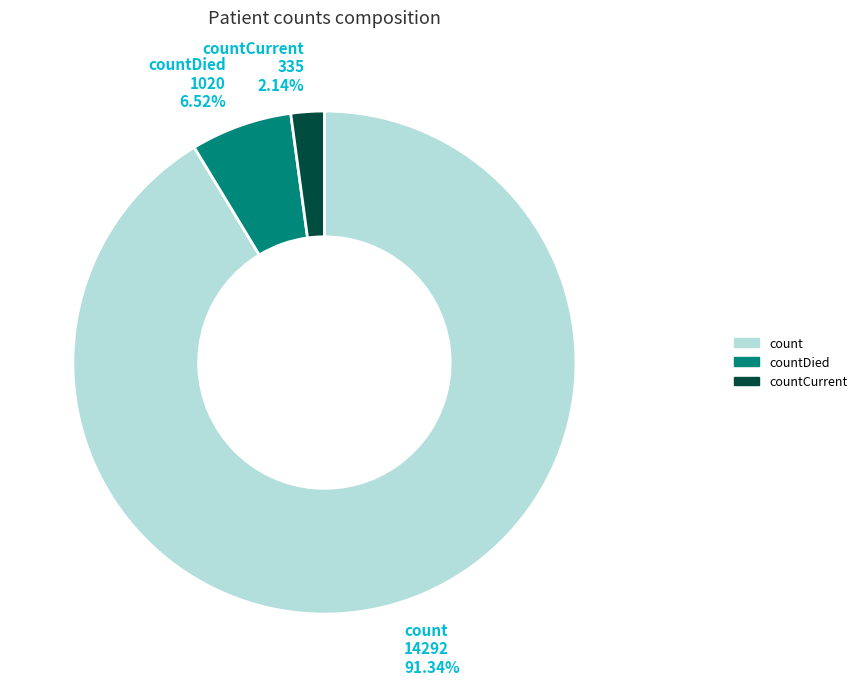

To the nearest percent, what percentage of the pie is count?

91%